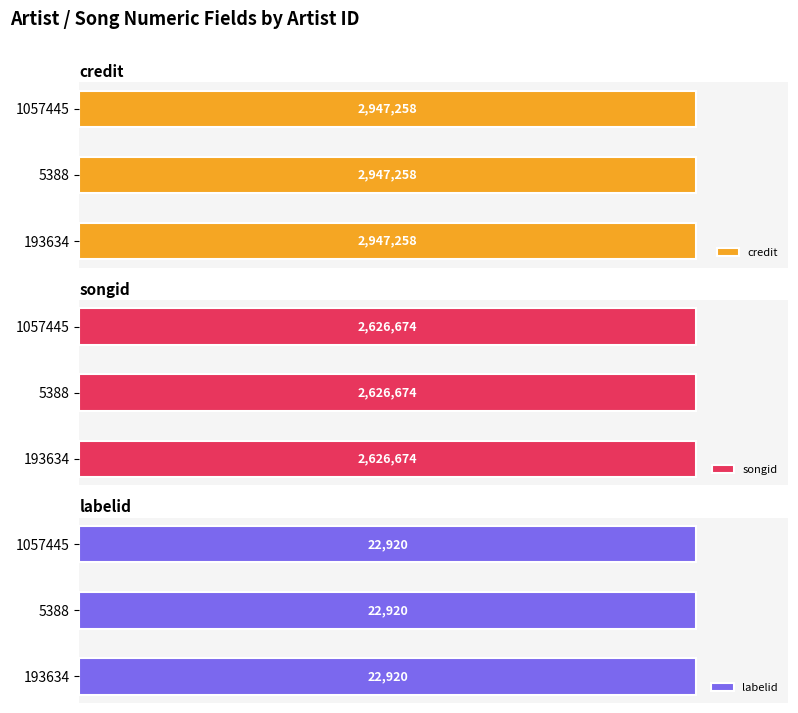

Reading right to left, what are all the values shown in this chart?

credit: 1057445=2947258	5388=2947258	193634=2947258
songid: 1057445=2626674	5388=2626674	193634=2626674
labelid: 1057445=22920	5388=22920	193634=22920